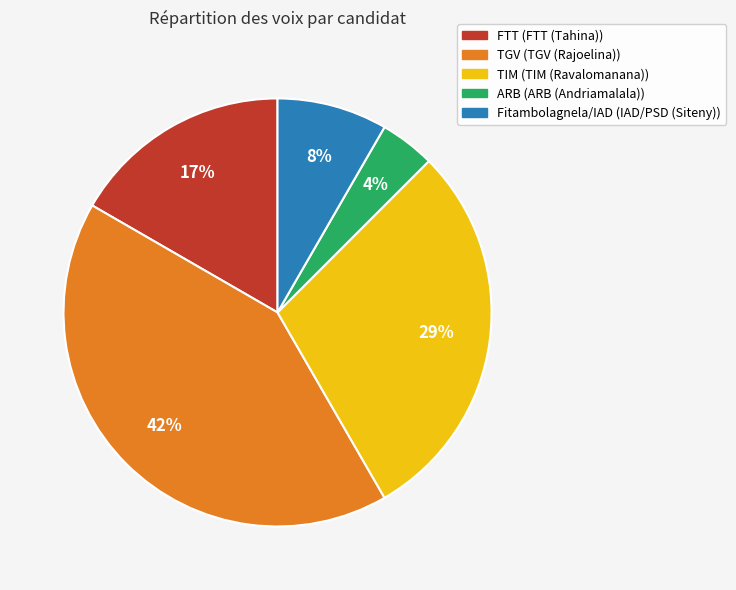

Is there any slice that represents more than half of the pie?

No